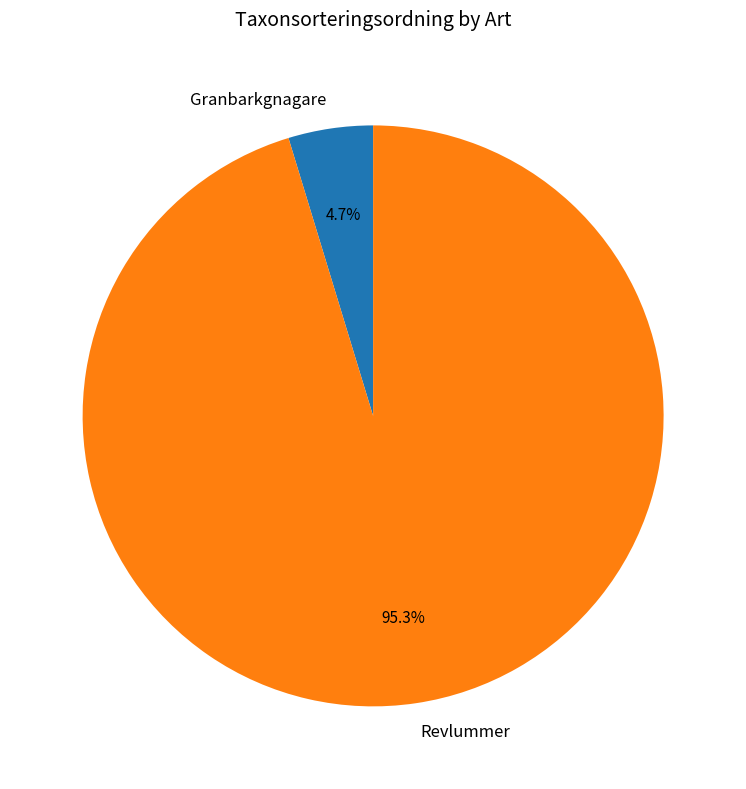

Rank the categories by value from highest to lowest.

Revlummer, Granbarkgnagare